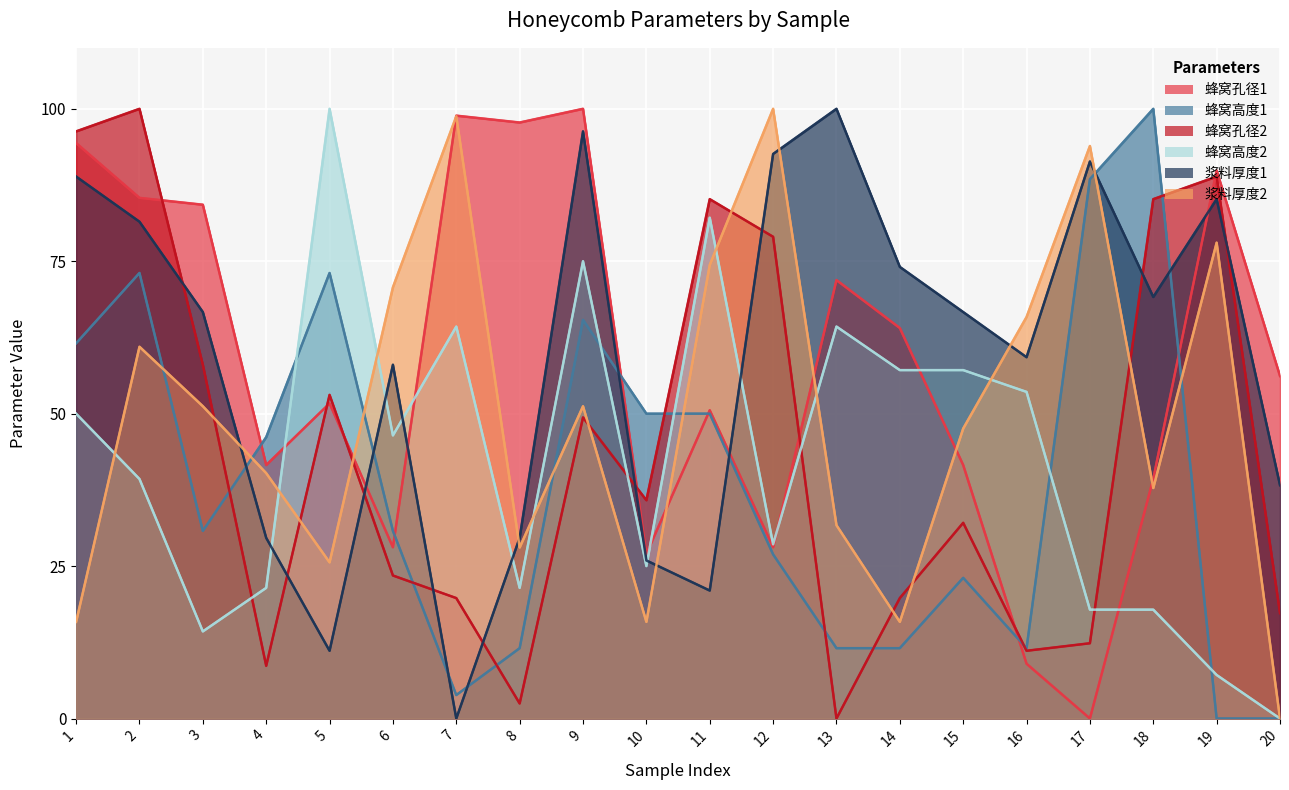

Which has a higher value, 2 or 18?

2